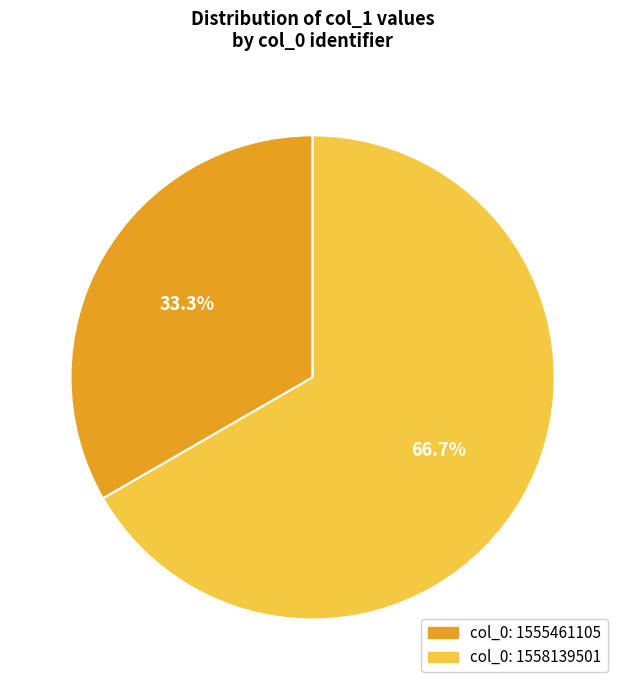

Is there a majority slice in this chart?

Yes